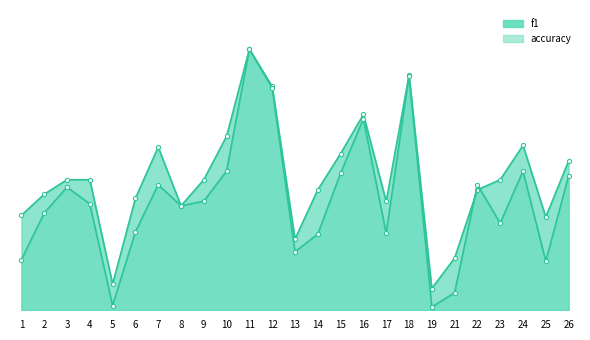

The f1 series shows 0.2 at 14. True or false?

False